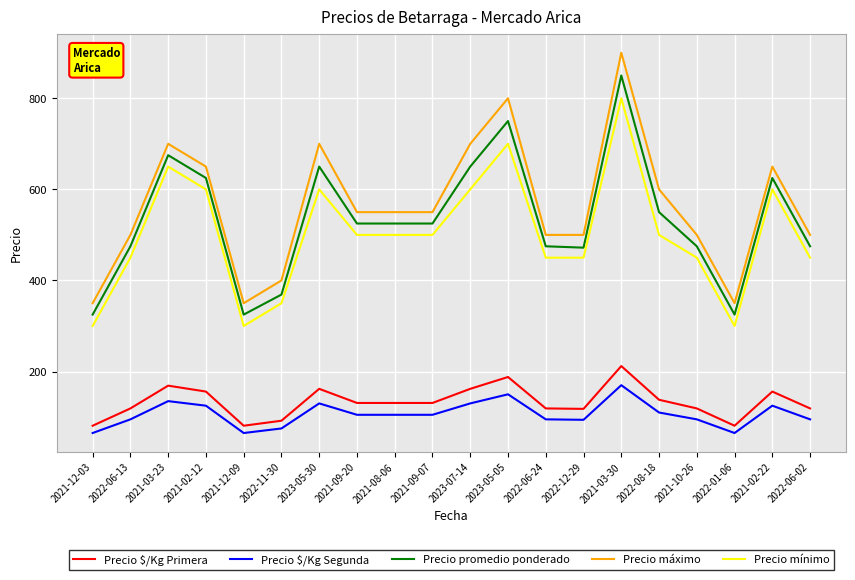

What is the minimum value for Precio $/Kg Segunda?

65